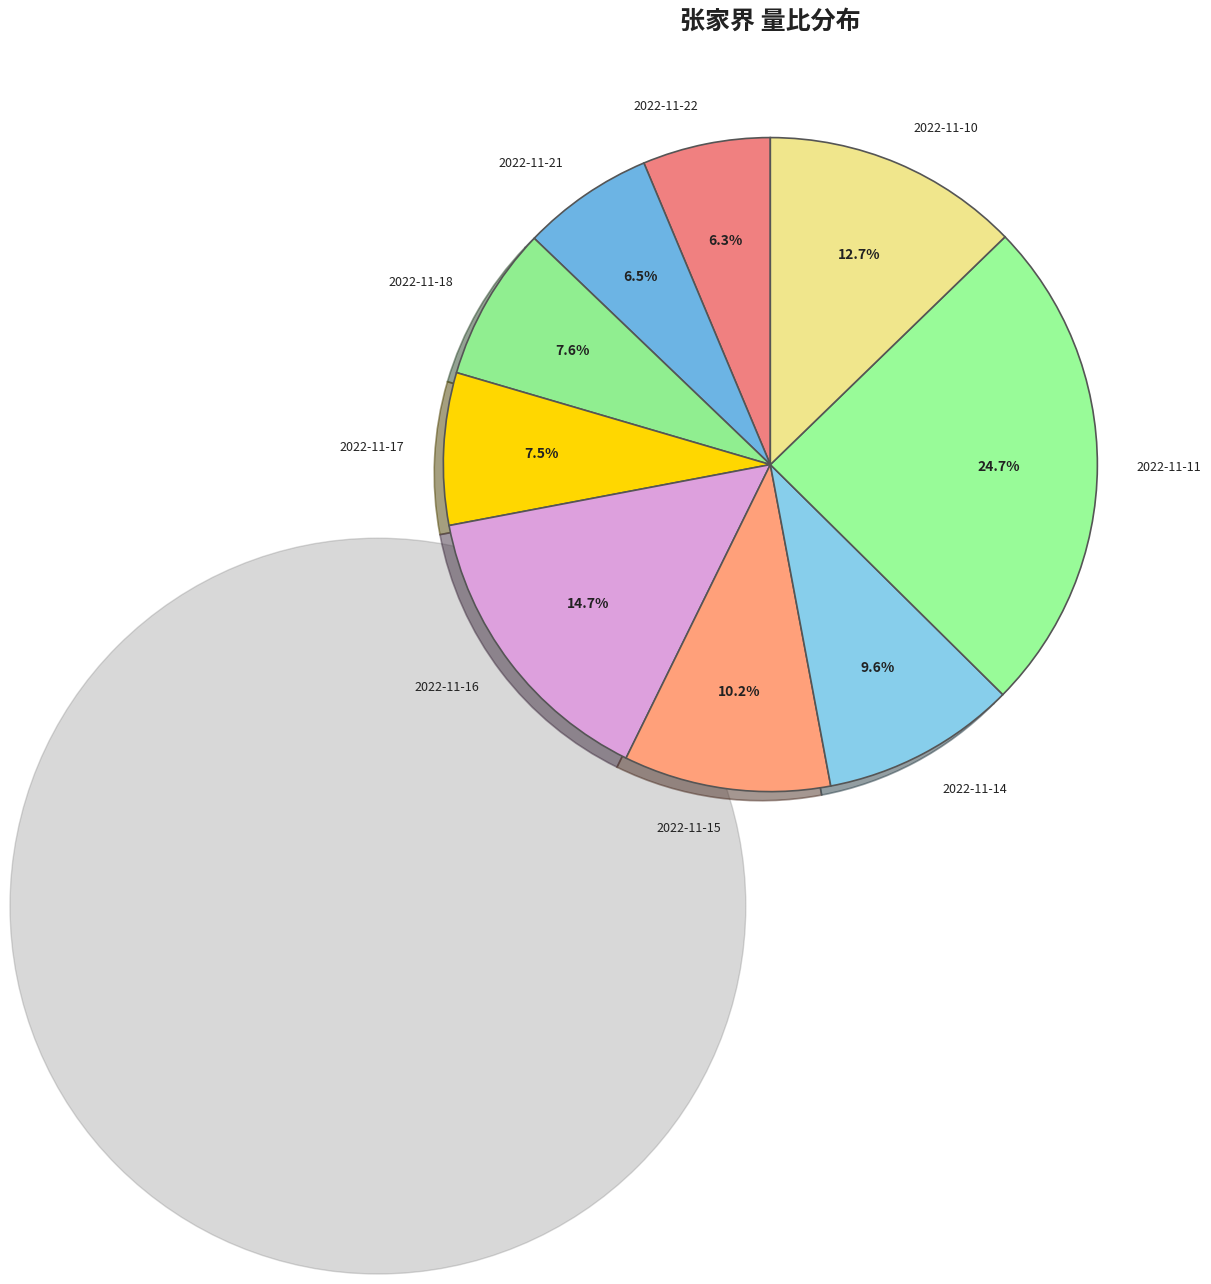

Is there any slice that represents more than half of the pie?

No